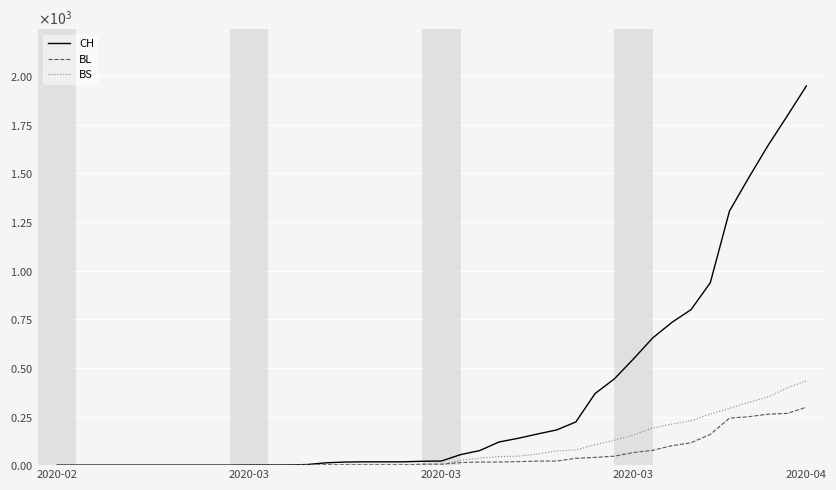

Which series has the largest total across all categories?

CH